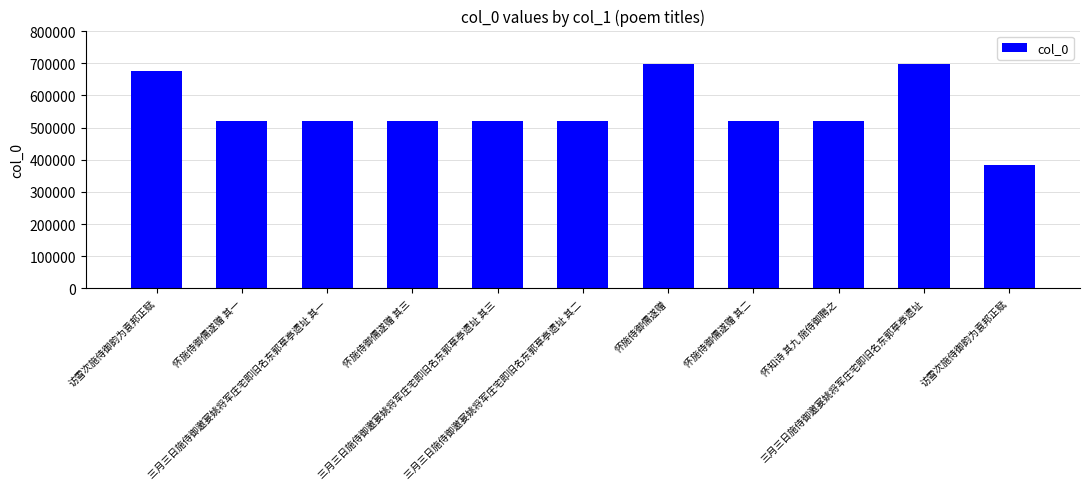

Does the chart contain any negative values?

No